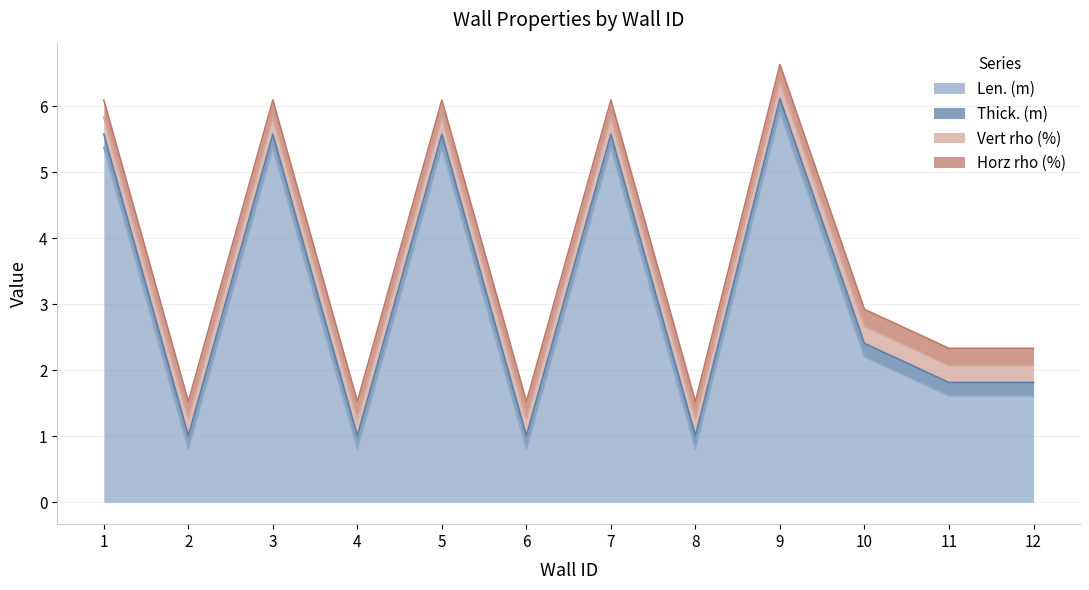

True or false: Horz rho (%) and Vert rho (%) intersect in this chart.

False